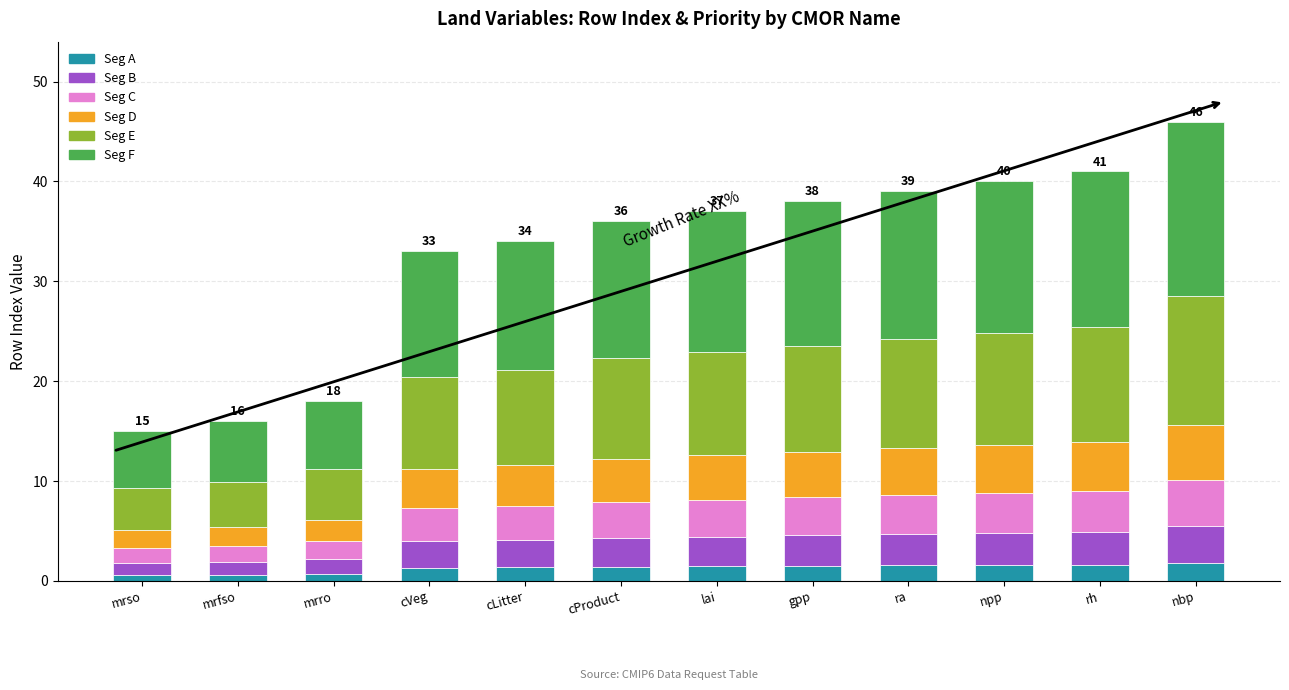

What is the total value across all series at nbp?

46.0